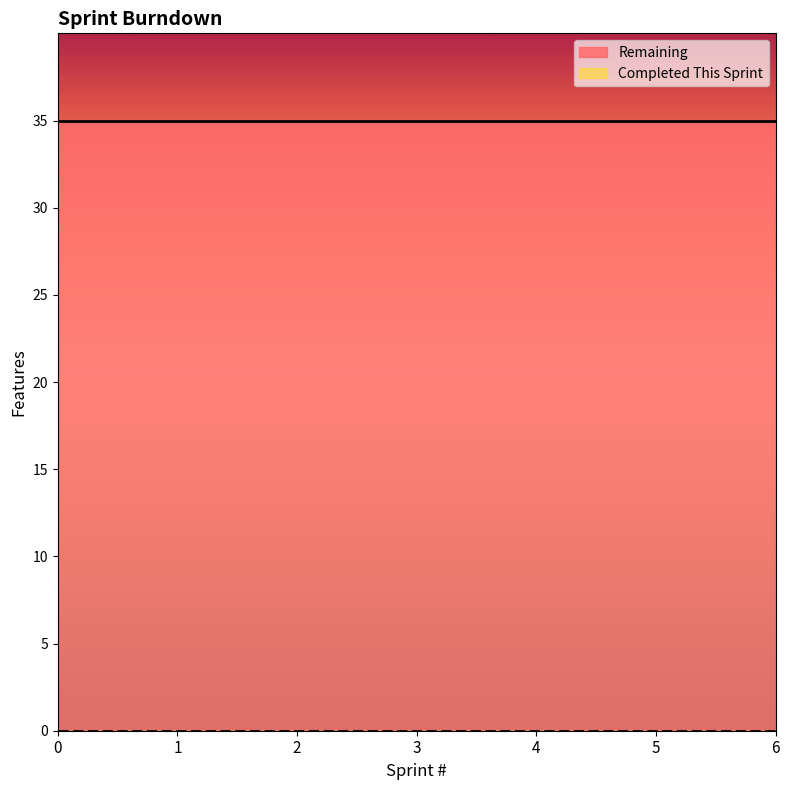

List the series in order of their overall mean, lowest first.

Completed This Sprint, Remaining